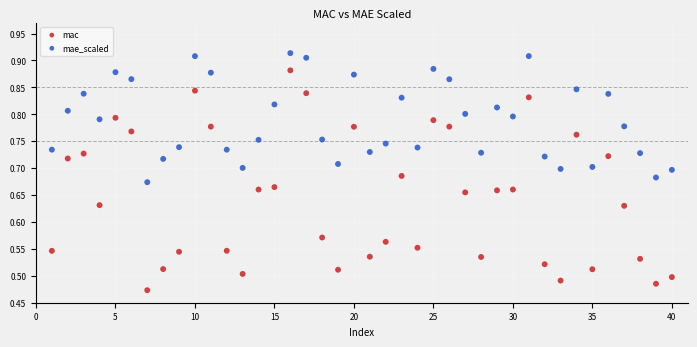

Which series reaches the maximum Y coordinate?

mae_scaled